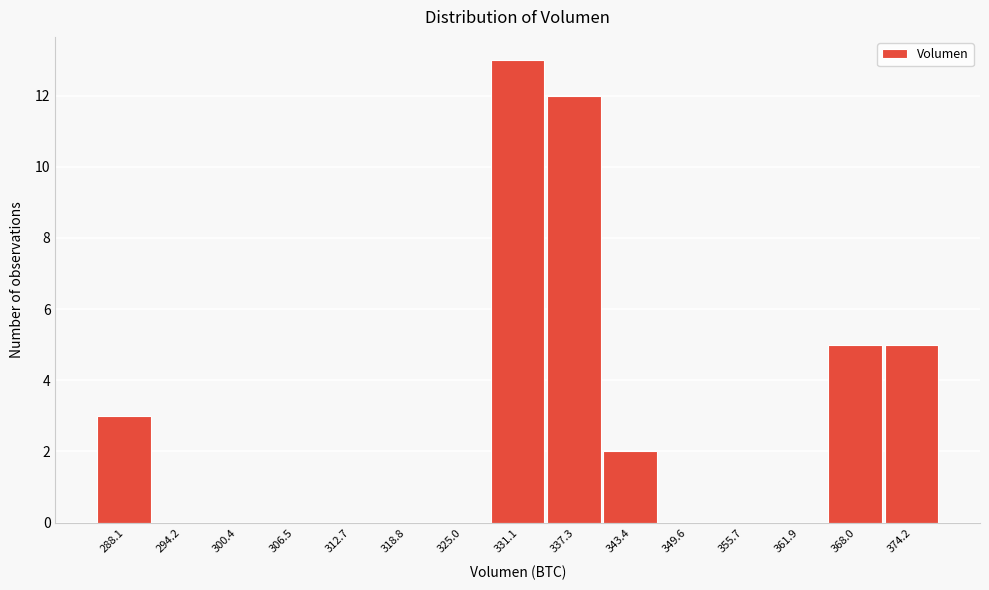

Reading left to right, extract all data points from this chart.

288.1=3	294.2=0	300.4=0	306.5=0	312.7=0	318.8=0	325.0=0	331.1=13	337.3=12	343.4=2	349.6=0	355.7=0	361.9=0	368.0=5	374.2=5